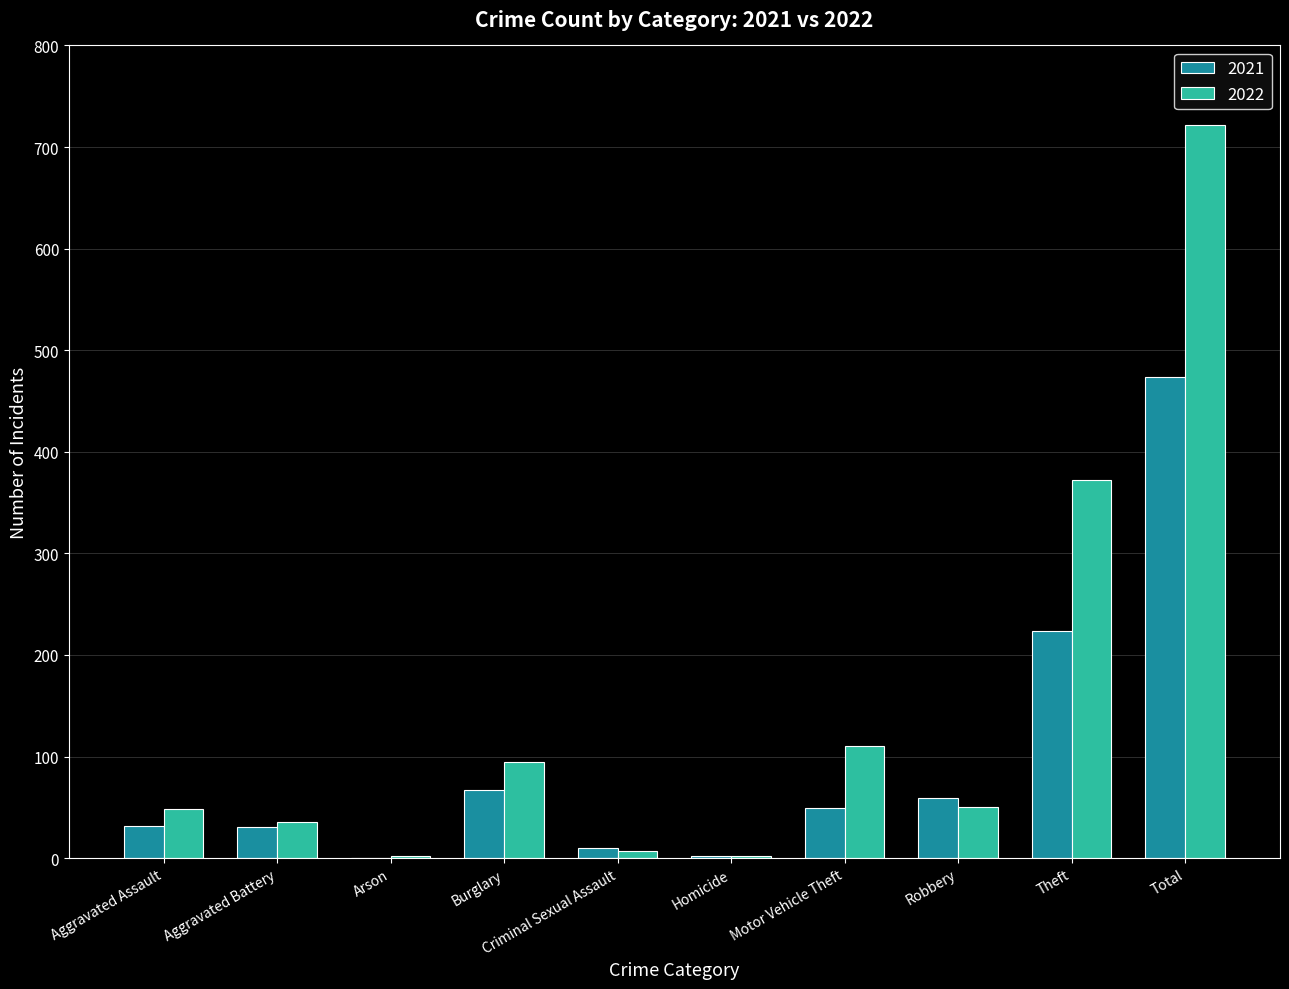

Between Aggravated Battery and Arson, which series saw the biggest shift?

2022